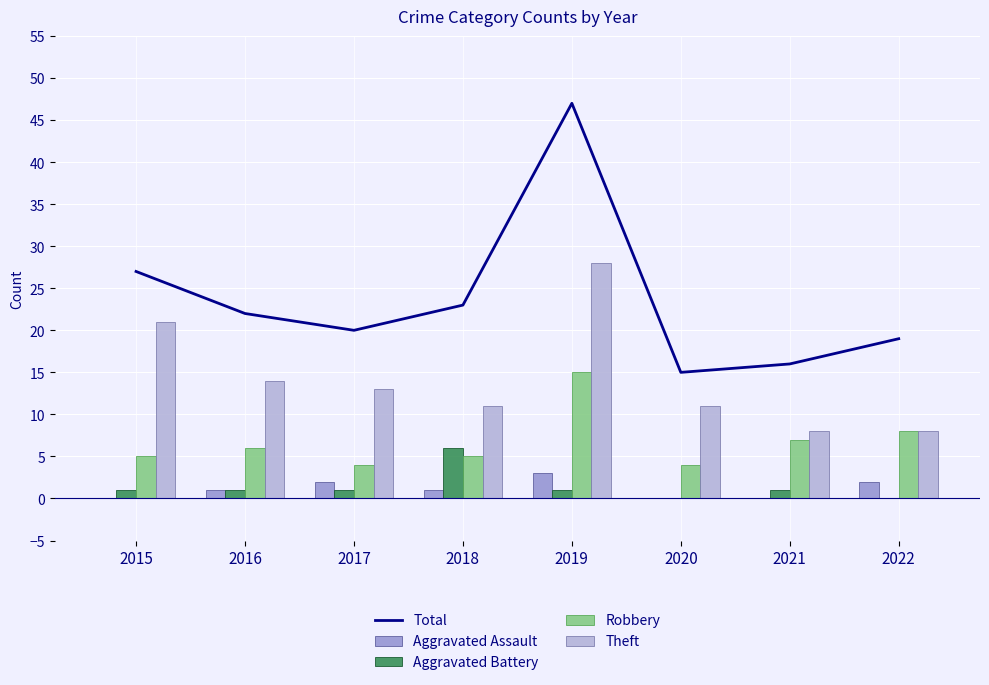

What is the value of the Theft bar at the 4th from the left?

11